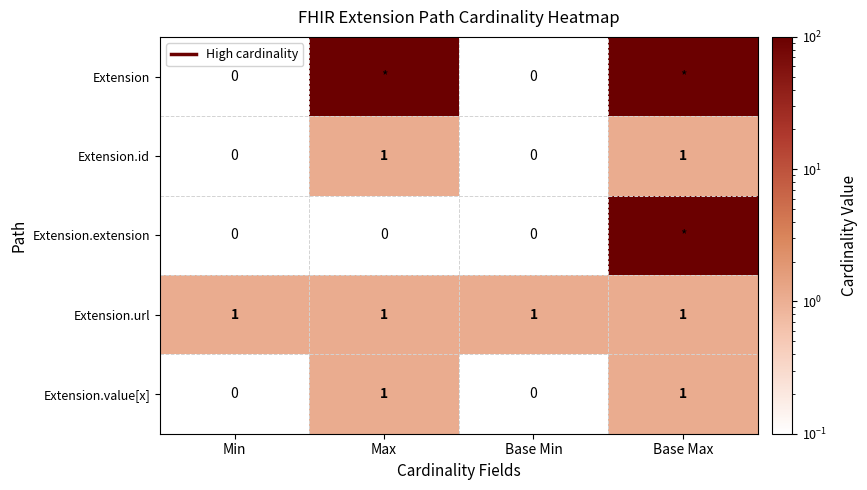

The Extension.value[x] series shows 0.5 at Min. True or false?

False